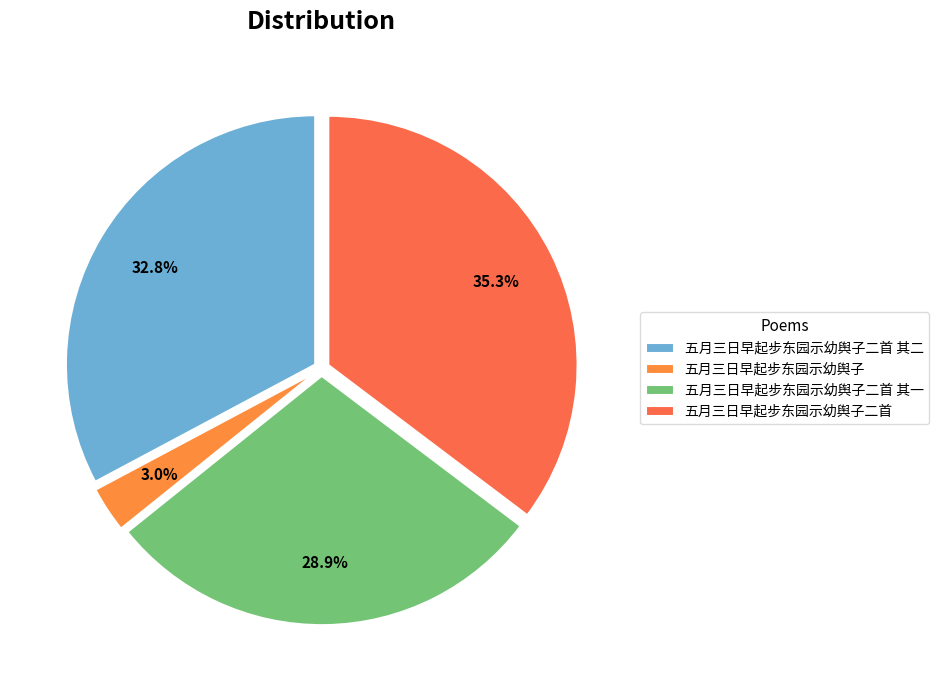

Approximately how many times larger is the value at 五月三日早起步东园示幼舆子二首 其二 compared to 五月三日早起步东园示幼舆子二首 其一?

1.1